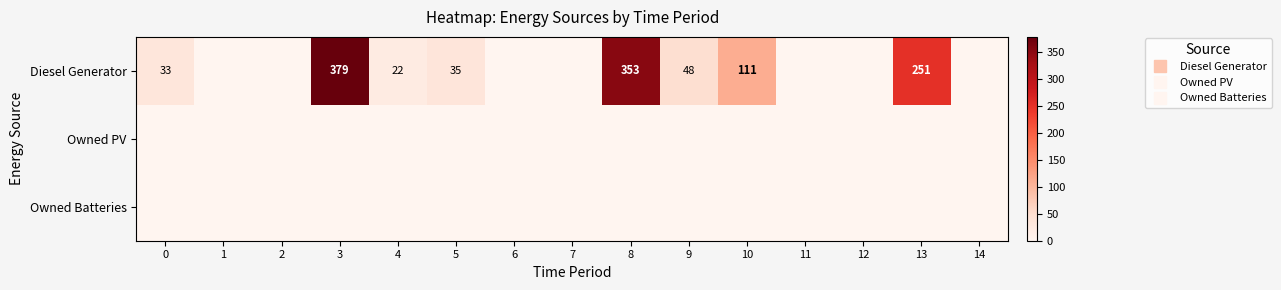

At 12, list the series in order from largest to smallest.

Diesel Generator, Owned PV, Owned Batteries